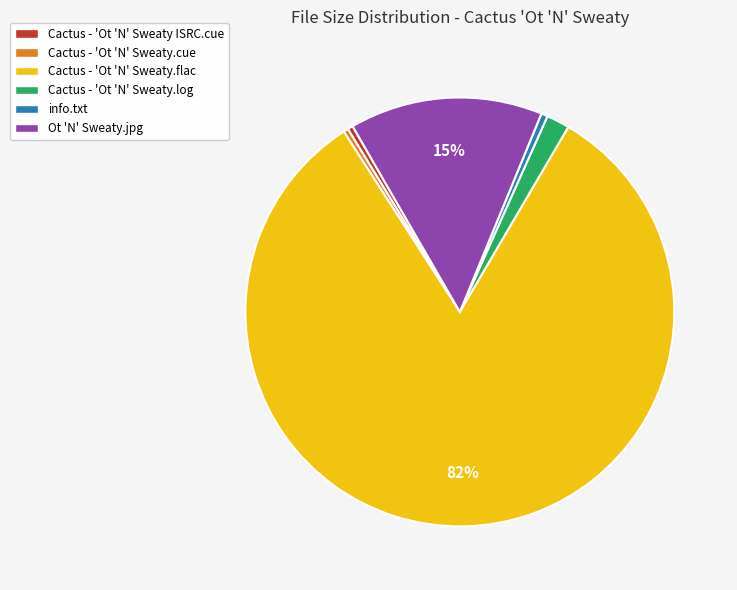

True or false: Cactus - 'Ot 'N' Sweaty.log accounts for 2% of the total.

True